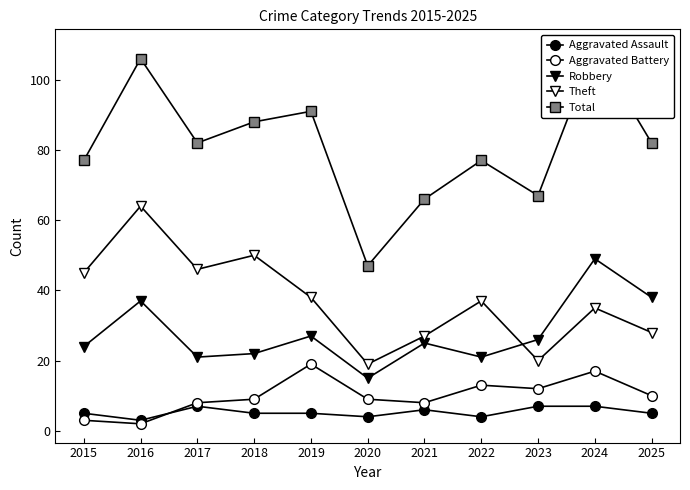

What is the maximum value for Theft?

64